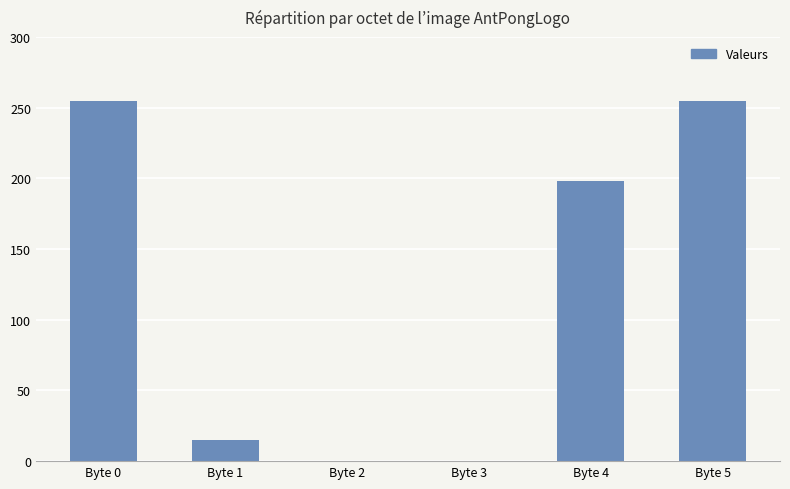

What is the sum of all values?

723